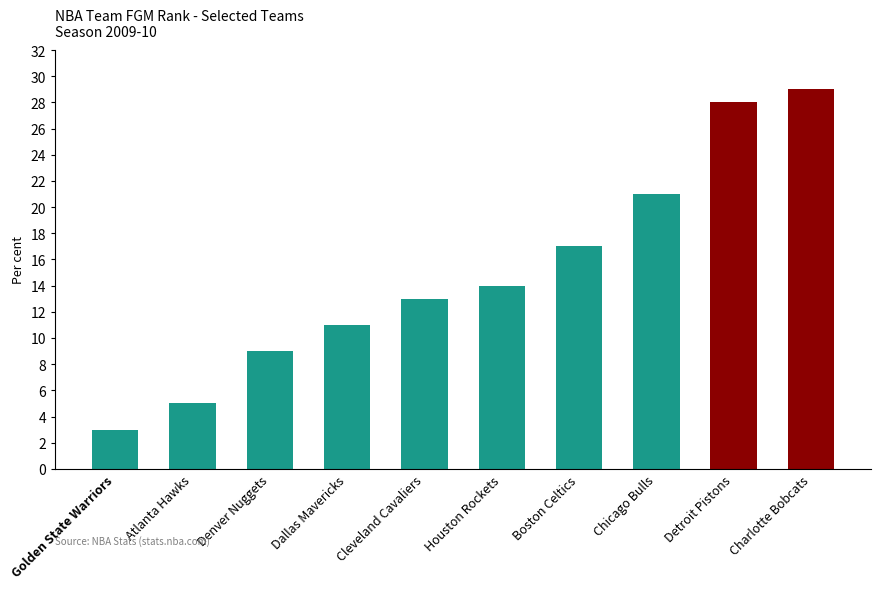

What is the greatest value displayed?

29